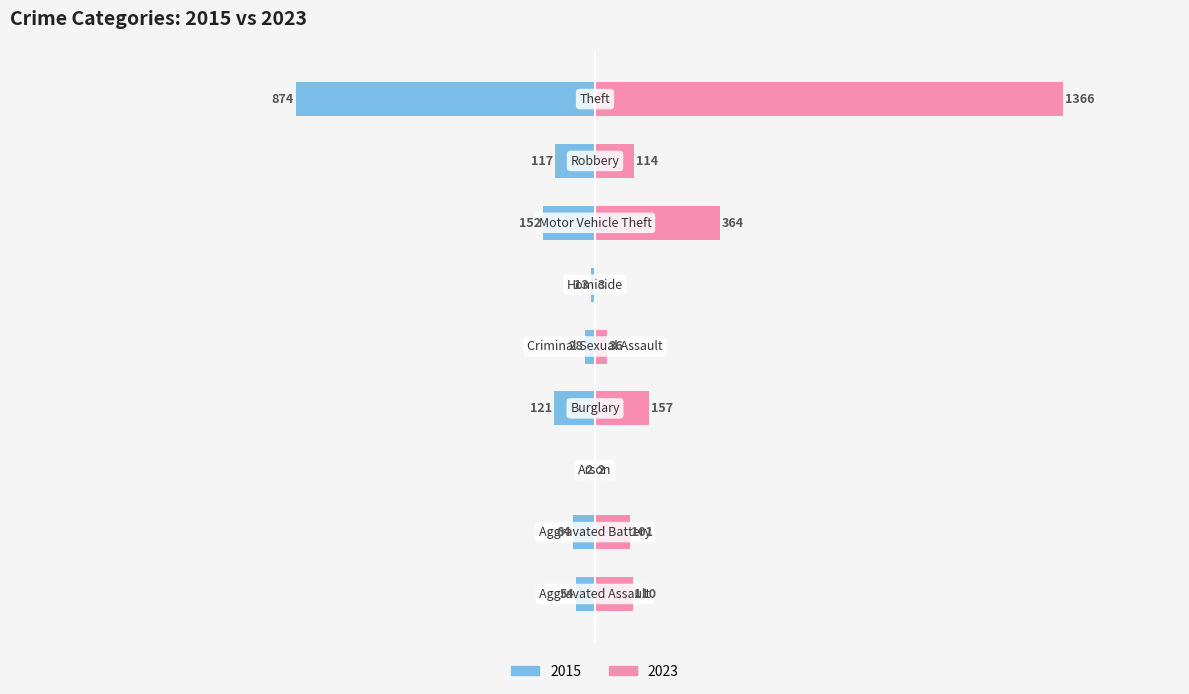

At how many categories does at least one series exceed 982?

1